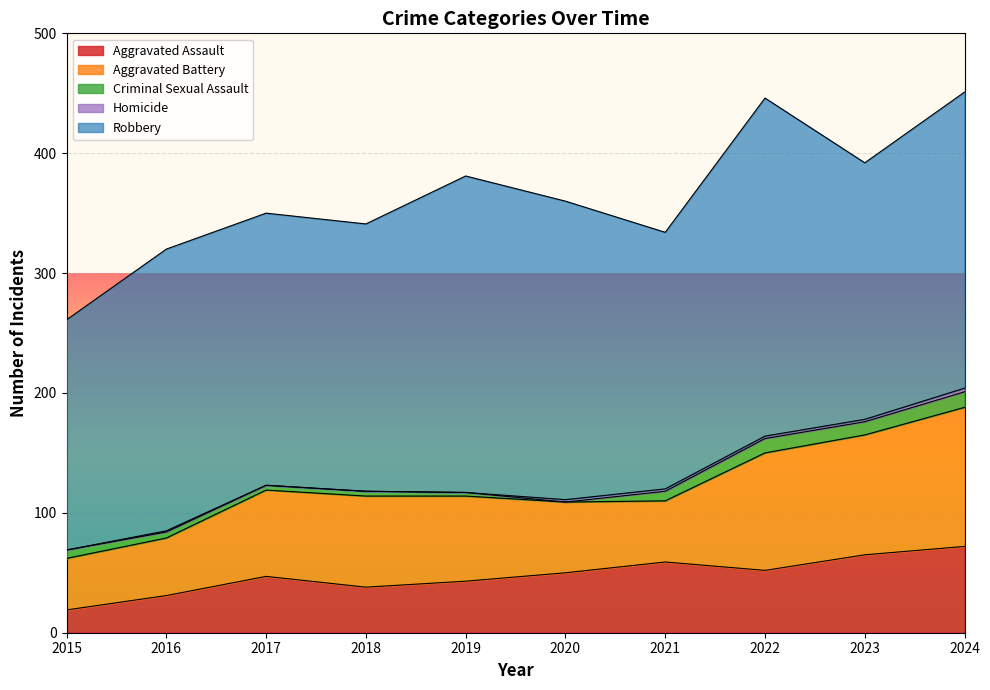

Count the number of categories in the chart.

10